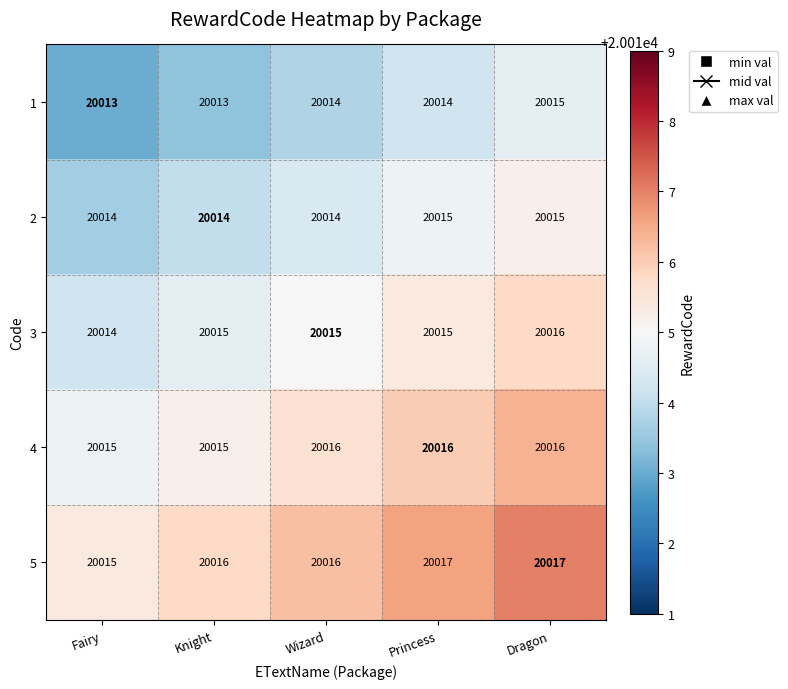

At which category is the sum across all series the highest?

Dragon